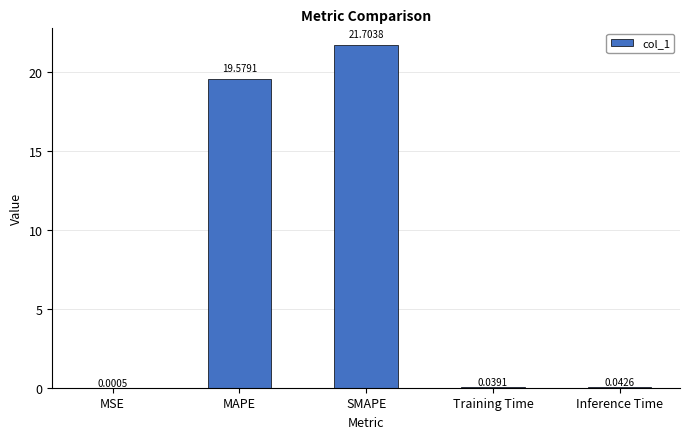

Which has a higher value, MSE or SMAPE?

SMAPE